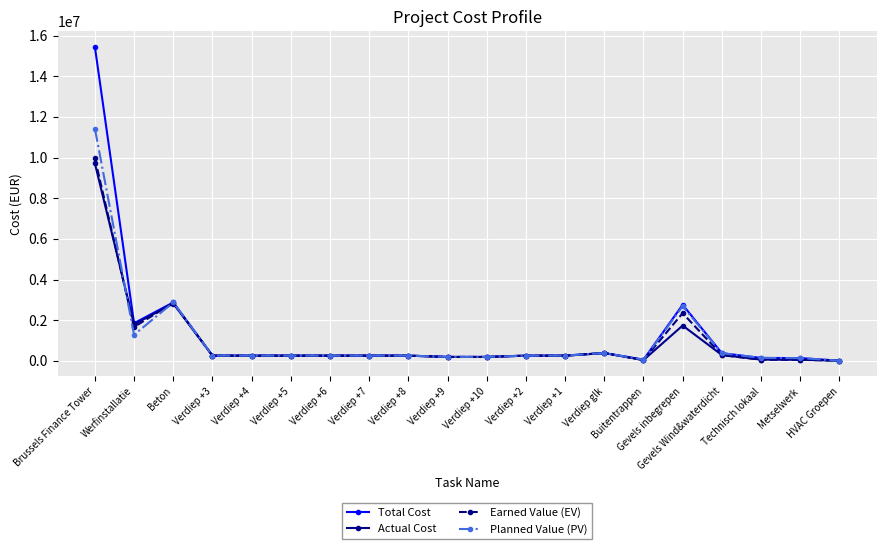

Which series has the largest range (max minus min)?

Total Cost